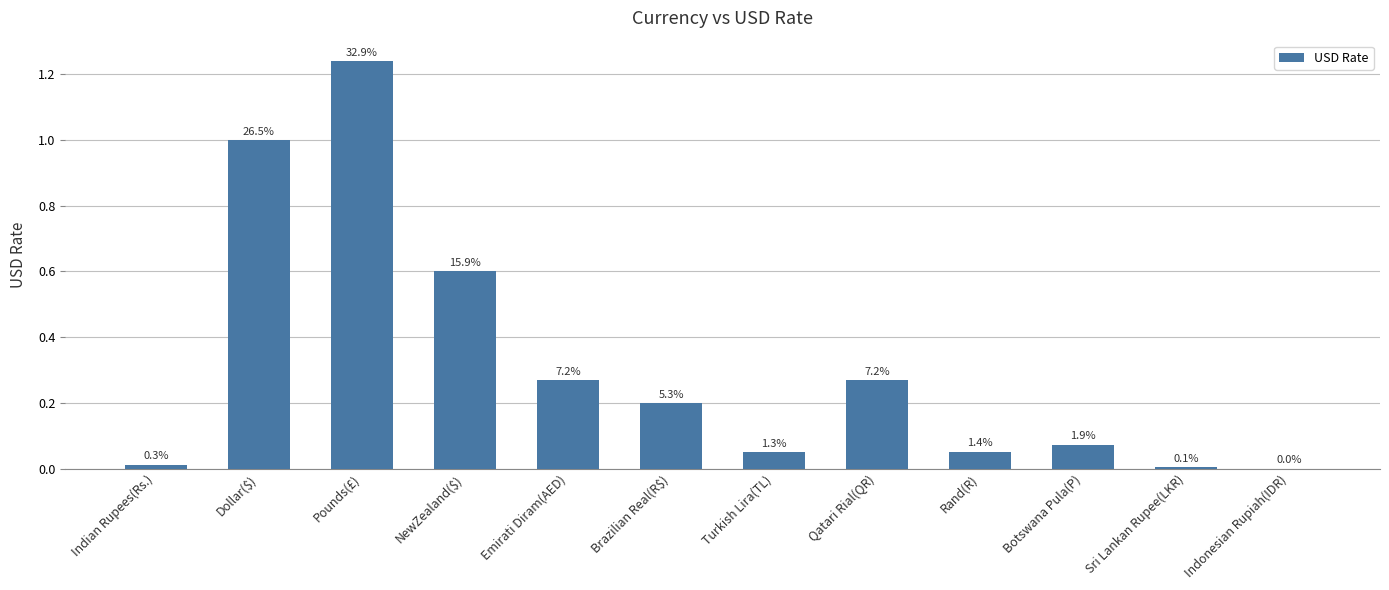

What is the difference between the maximum and second lowest values?

1.2